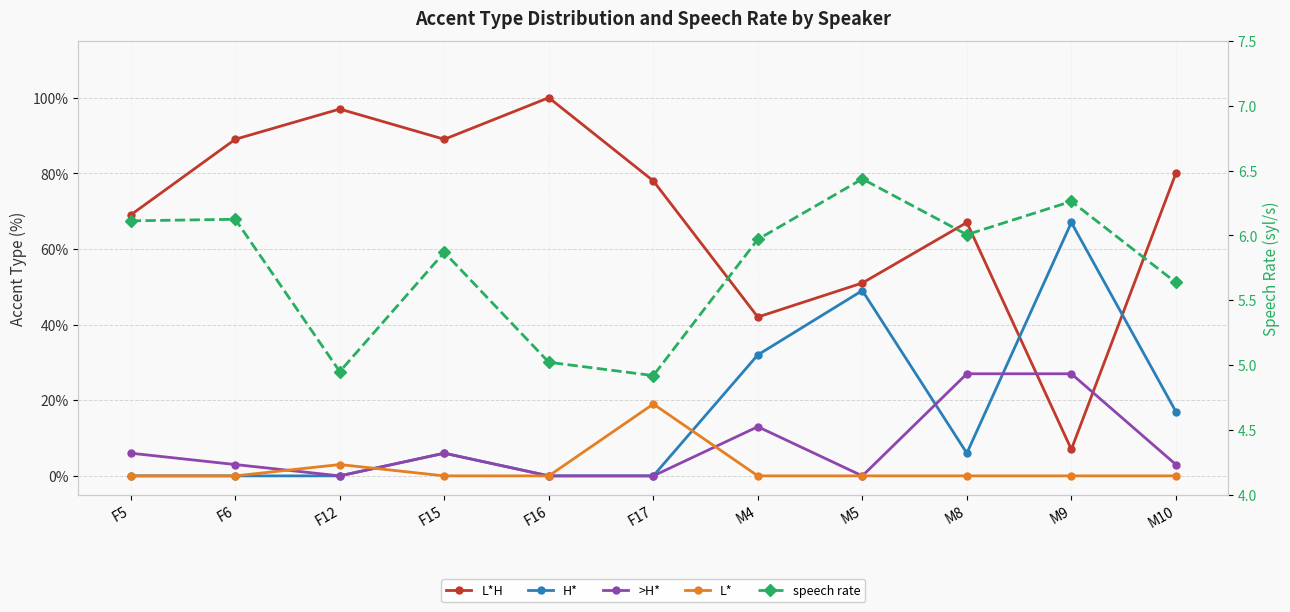

Between F15 and M4, which is larger?

F15